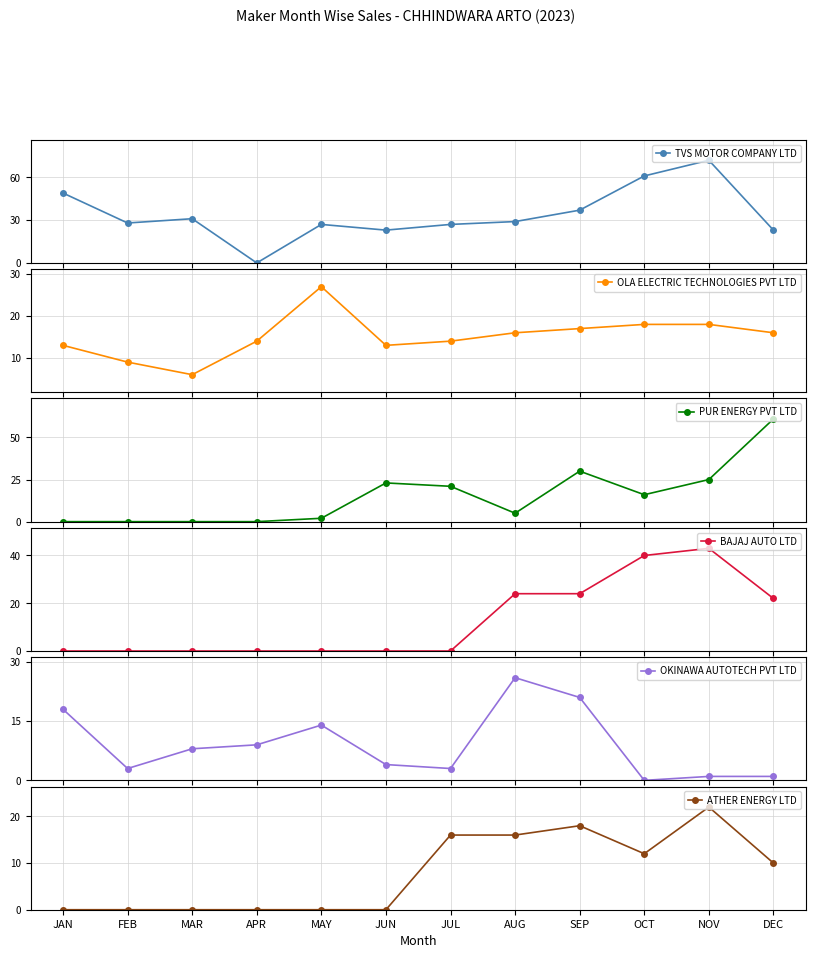

How many values in the TVS MOTOR COMPANY LTD series exceed 29?

5